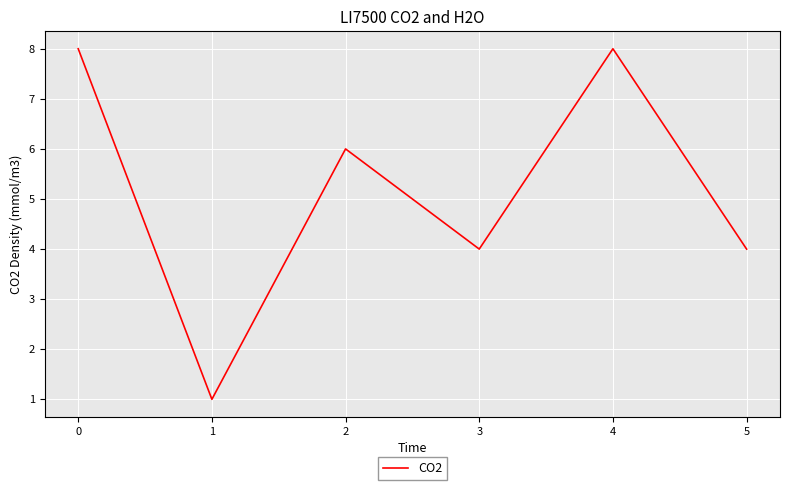

What value does the data have at 4?

8